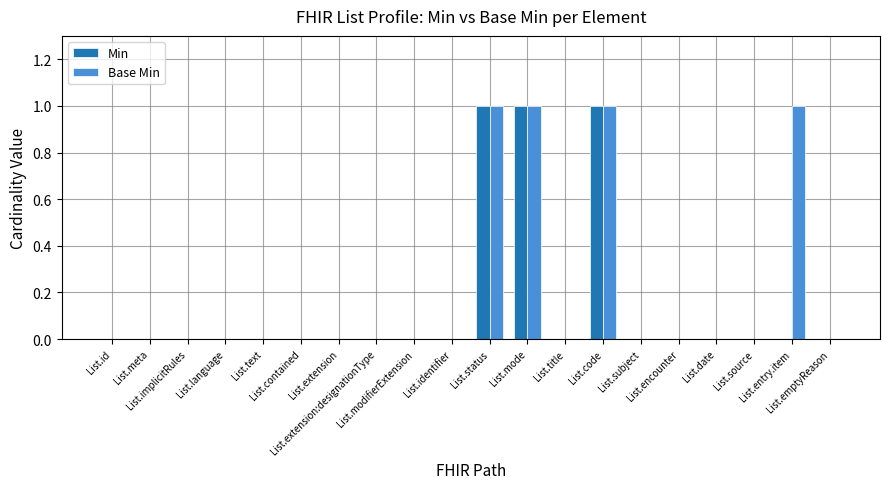

Are the bars grouped side by side (vs. stacked)?

Yes